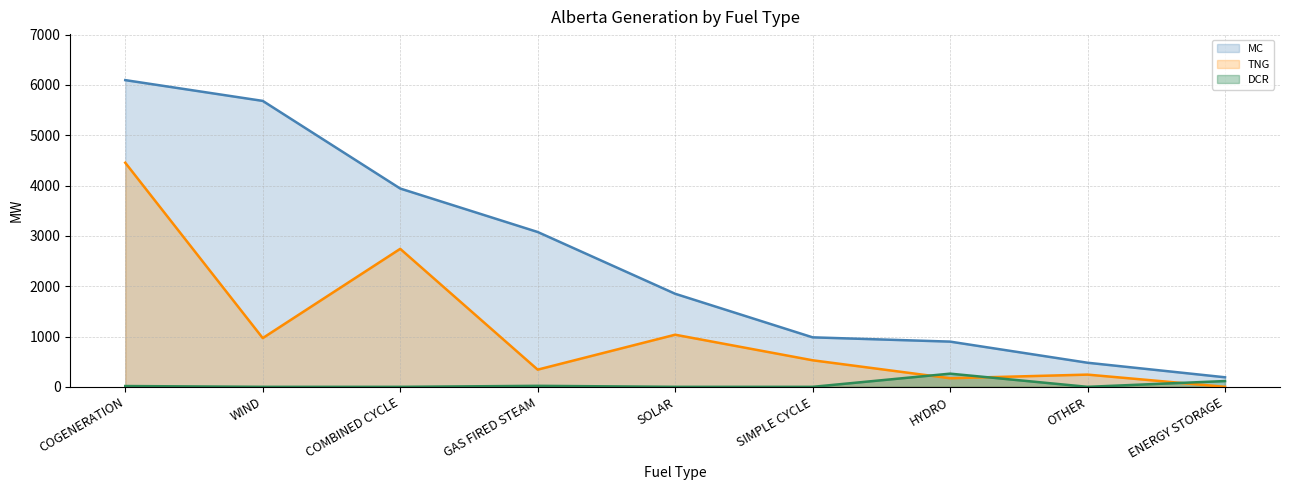

What is the difference between the maximum and minimum values in the TNG series?

4455